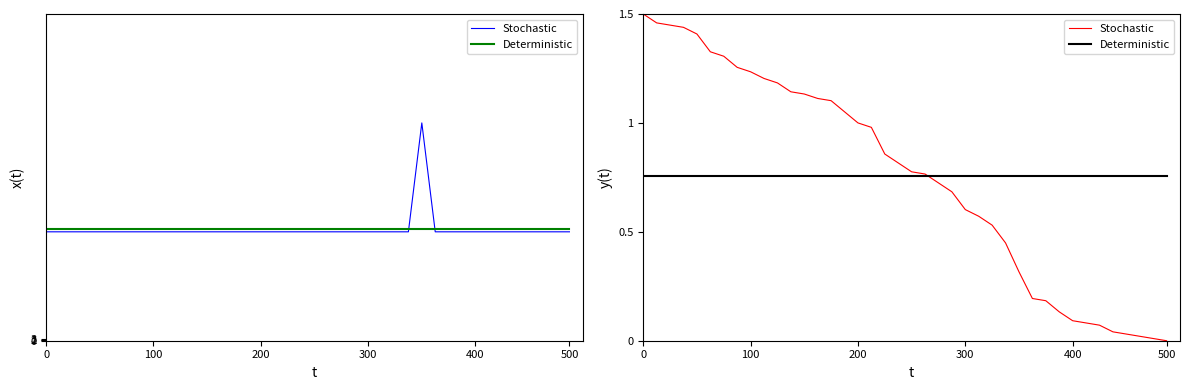

Count the number of data series in this chart.

2